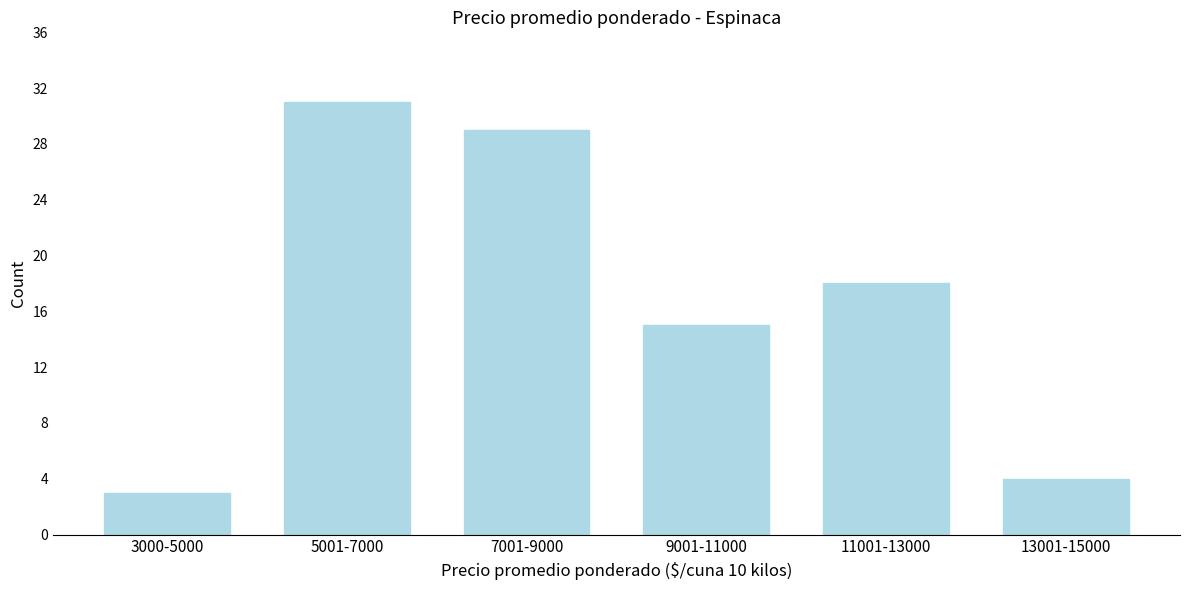

Reading right to left, transcribe all the data shown in this chart.

13001-15000=4	11001-13000=18	9001-11000=15	7001-9000=29	5001-7000=31	3000-5000=3